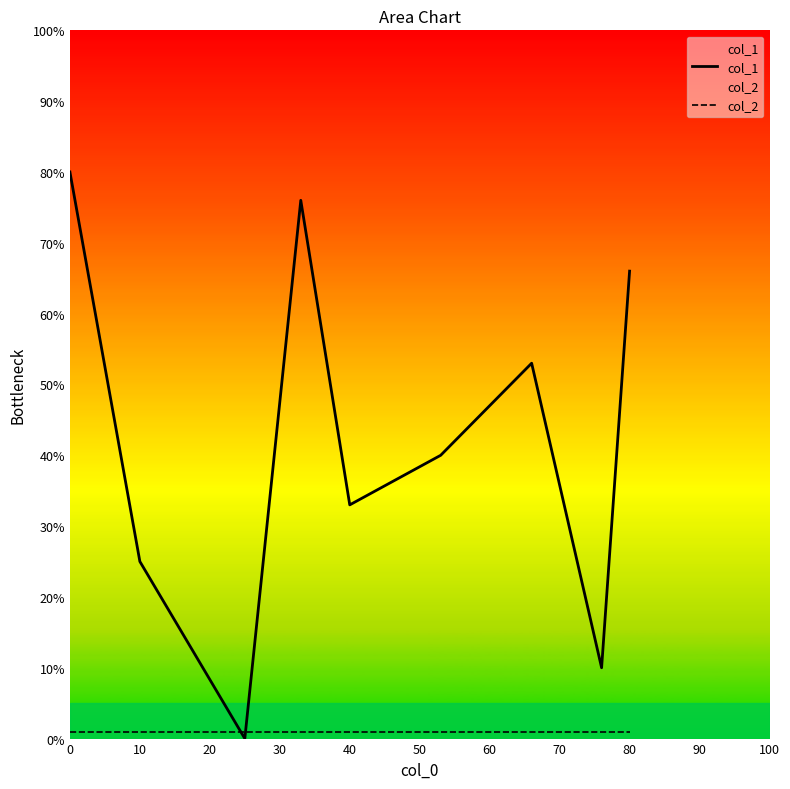

What is the total value across all series at 80?

67